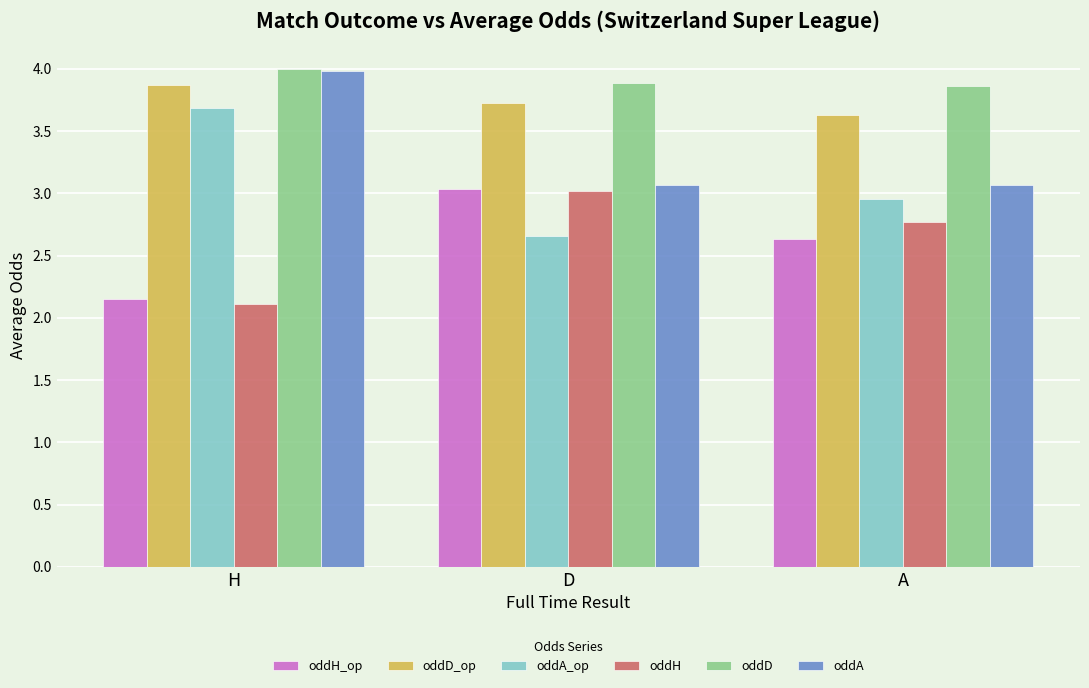

Is it true that oddD equals 3.9 at D?

True